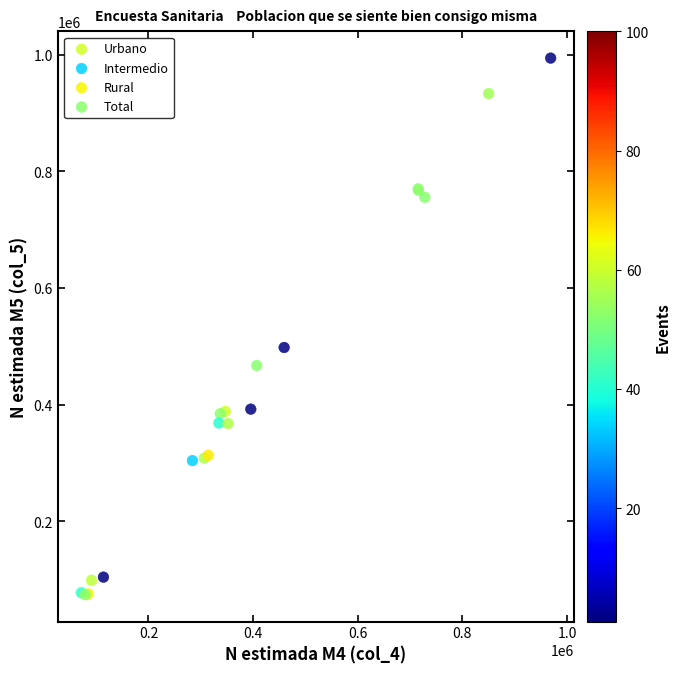

Which series reaches the maximum Y coordinate?

Total